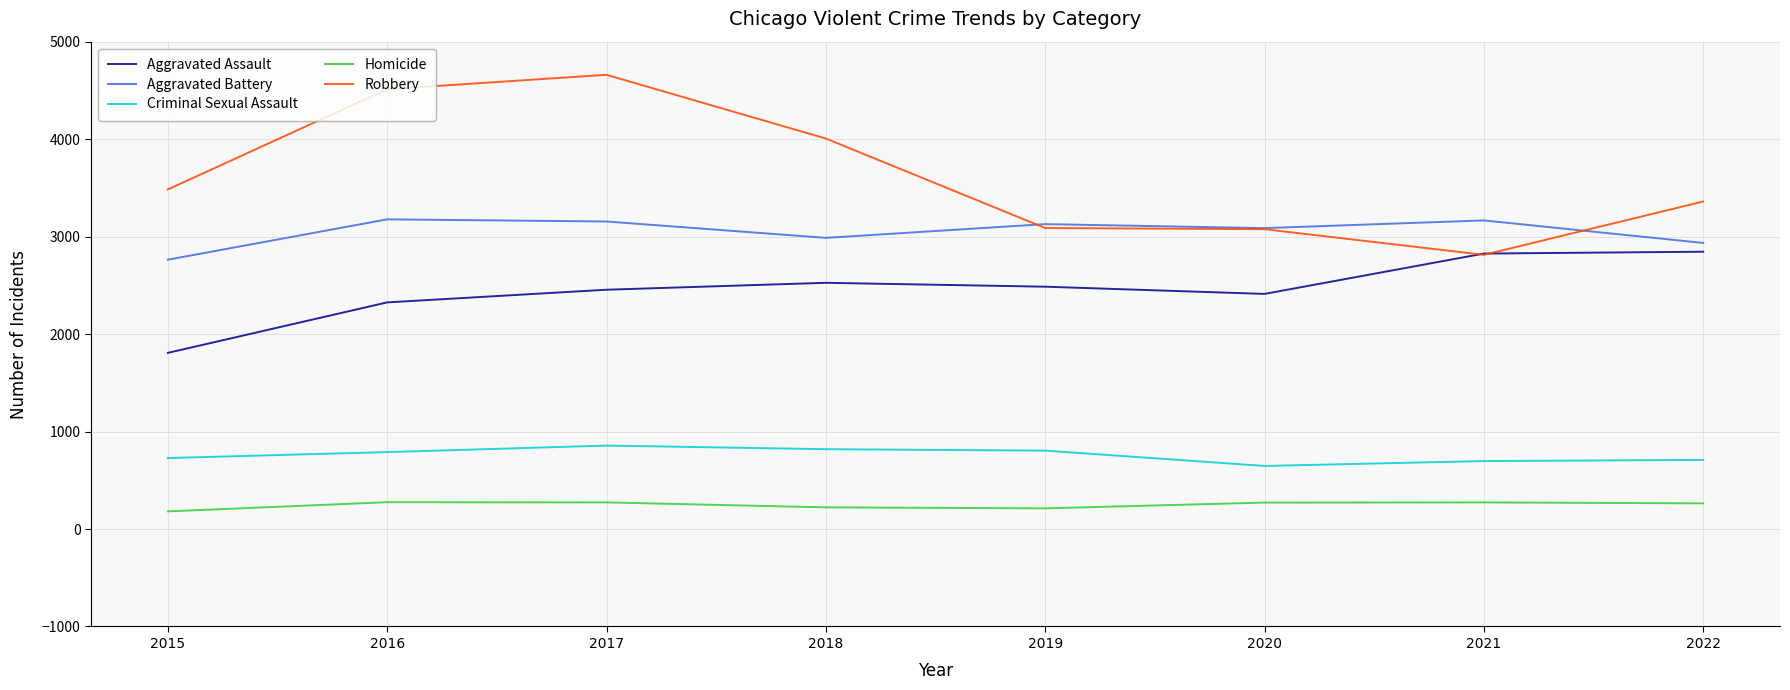

True or false: Robbery and Criminal Sexual Assault intersect in this chart.

False